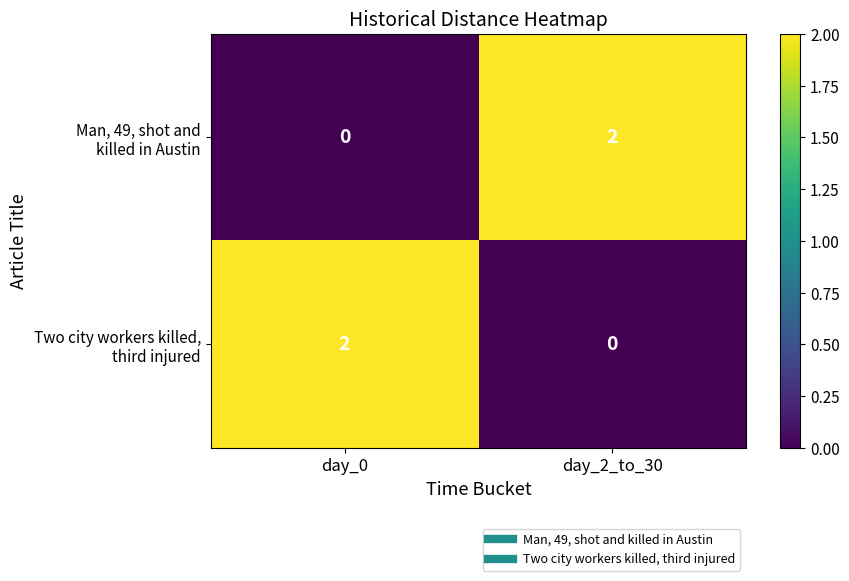

How many distinct data groups are displayed?

2